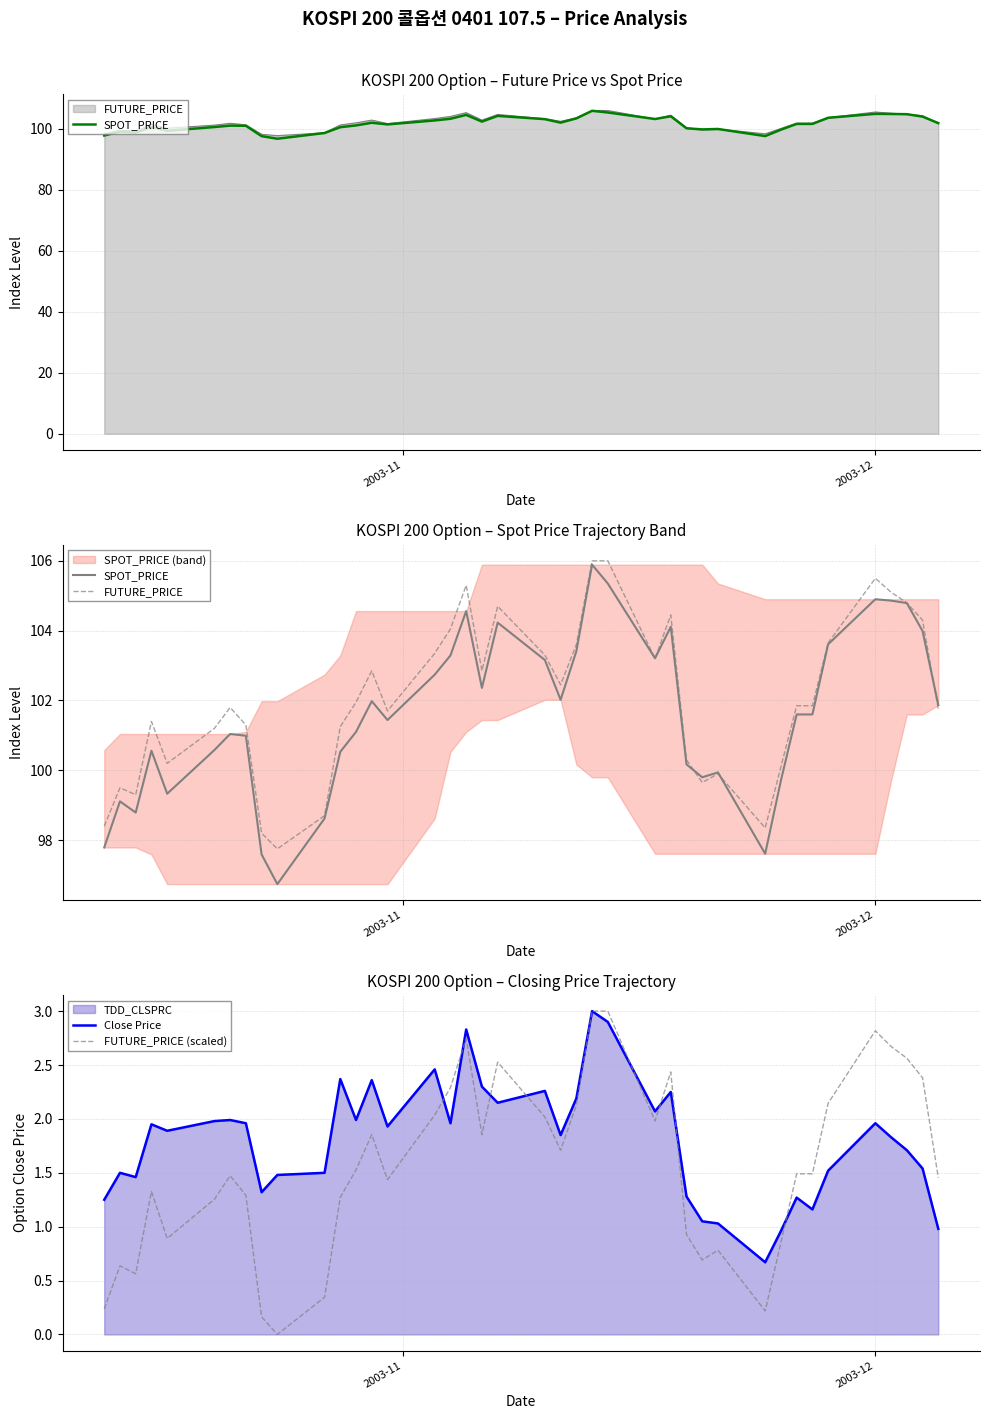

What is the highest value of the FUTURE_PRICE (scaled) series?

3.0